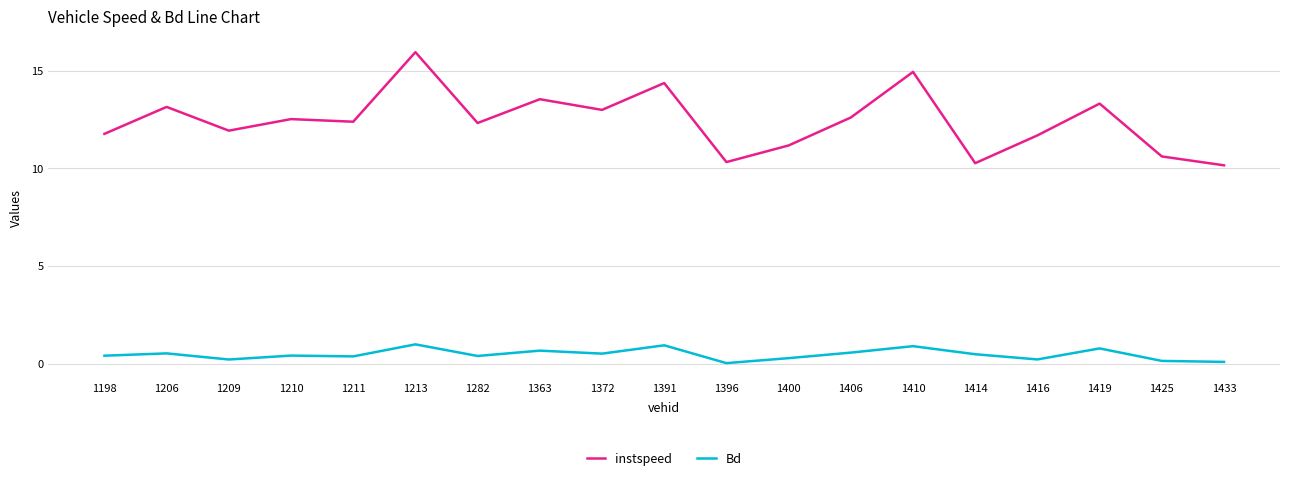

Which series changed the most between 1213 and 1416?

instspeed